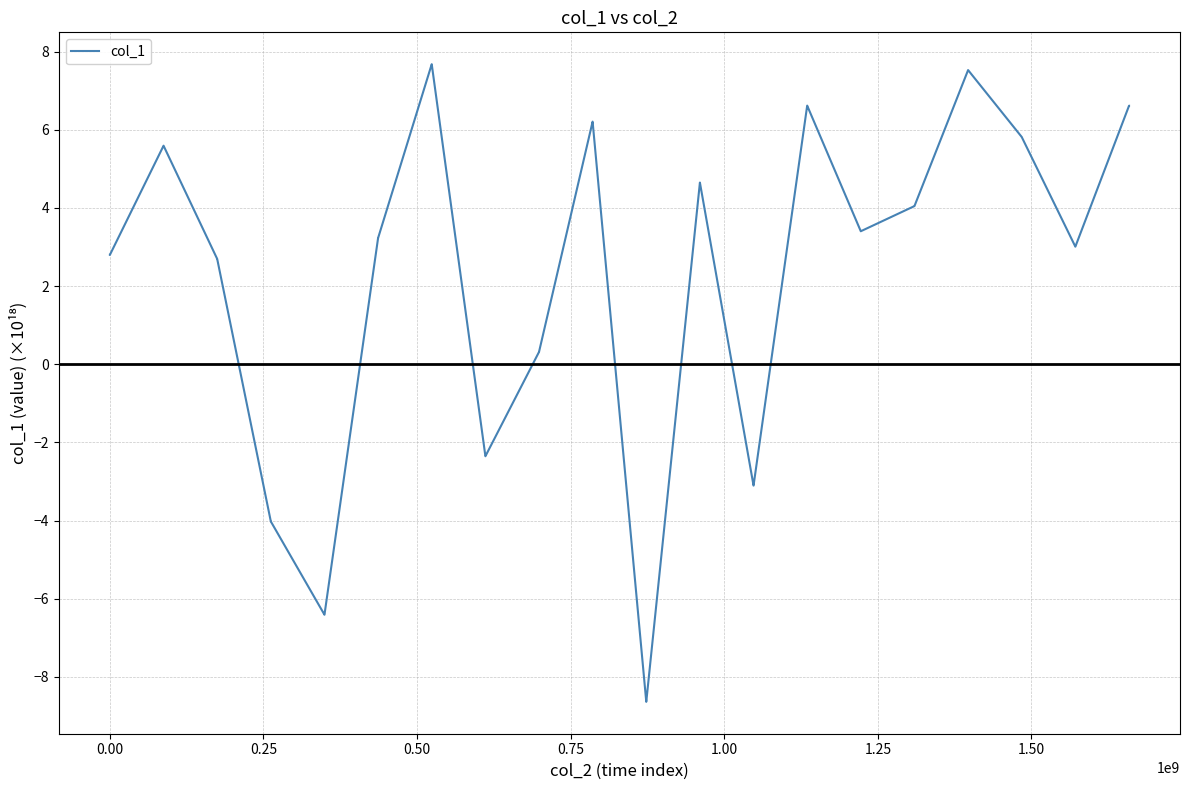

How many negative values are there?

10